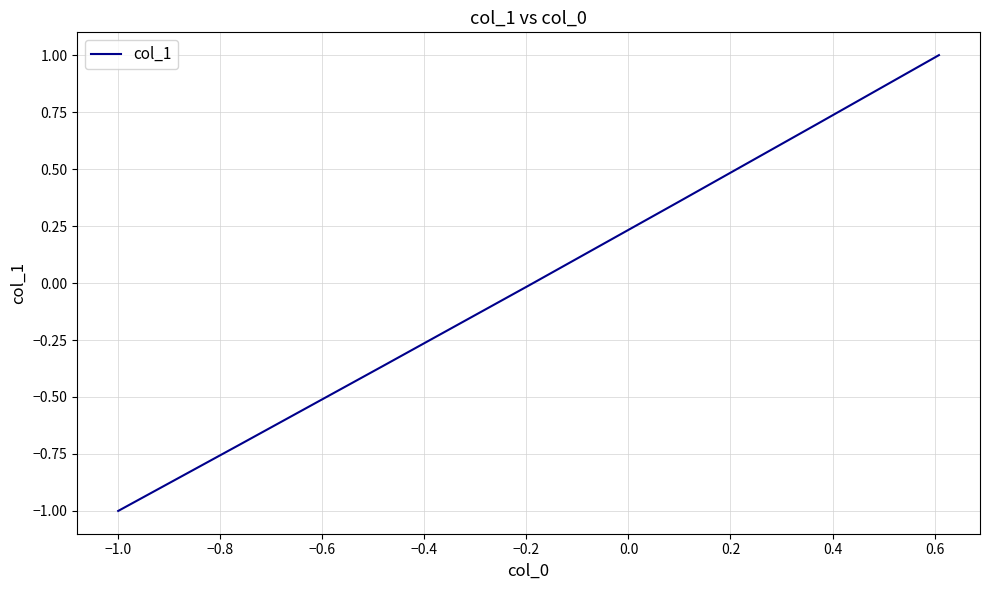

True or false: there are more than 0 points higher than both neighbors.

False